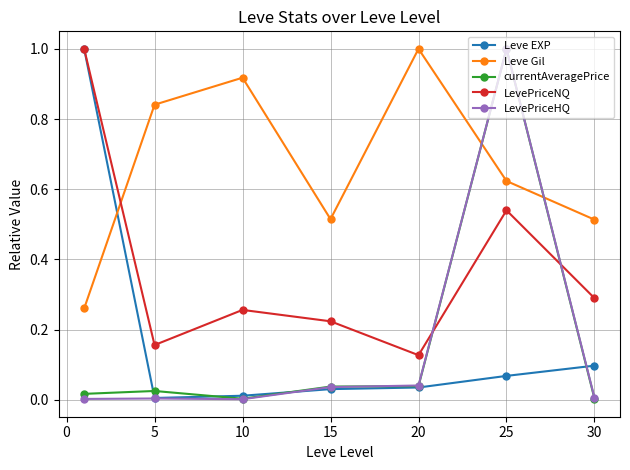

Which series has the largest total across all categories?

Leve Gil